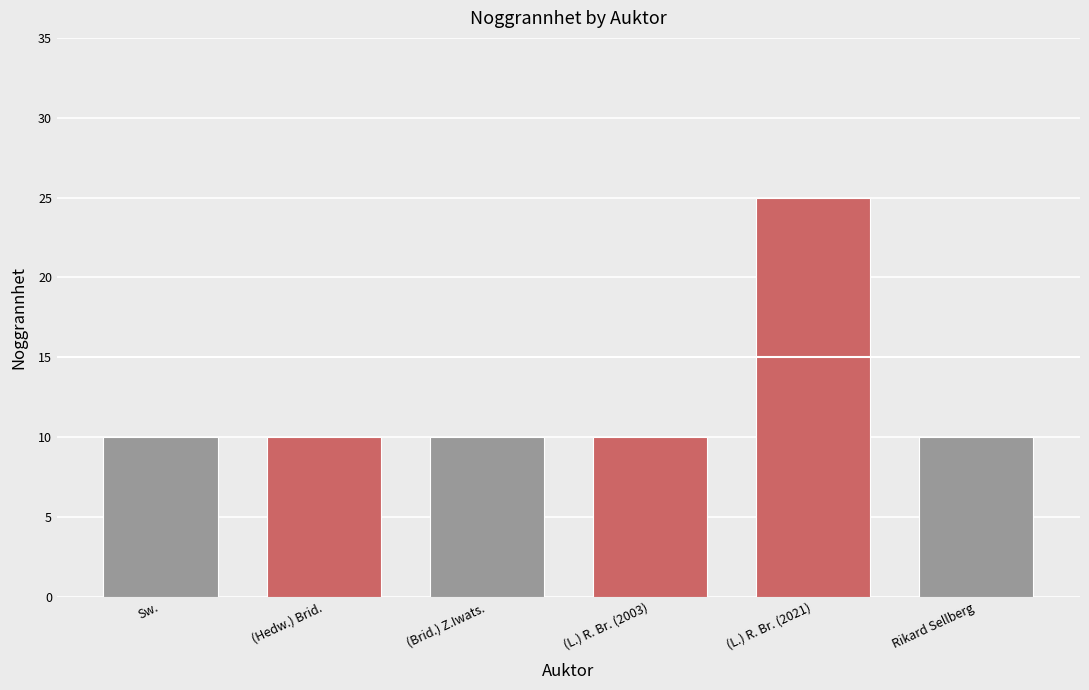

What value does the data have at (Brid.) Z.Iwats.?

10